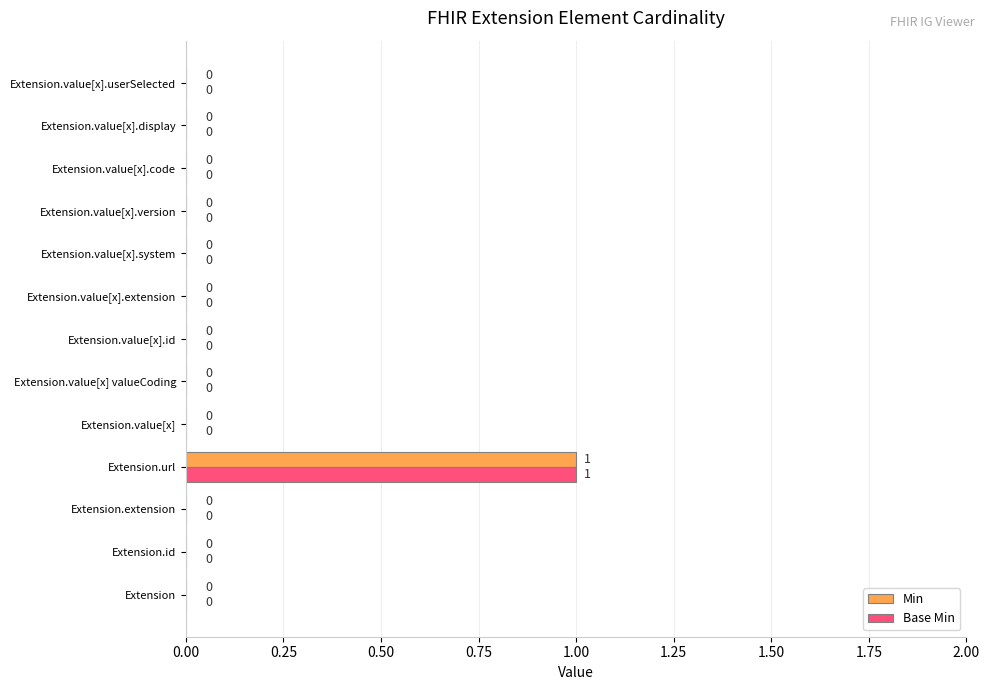

At which category is the sum across all series the highest?

Extension.url